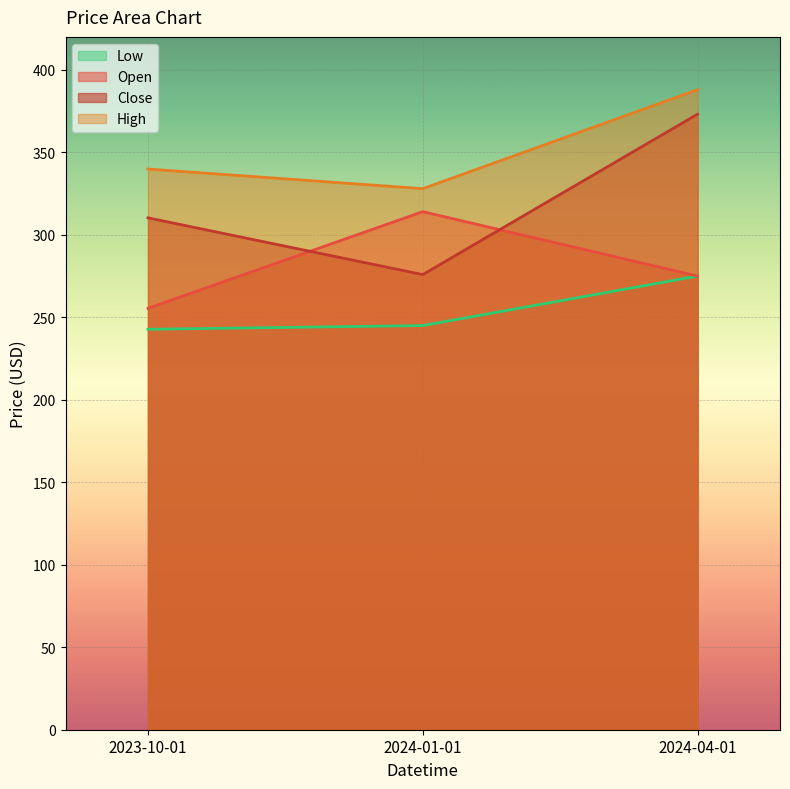

List the series in order of their peak value, highest first.

High, Close, Open, Low